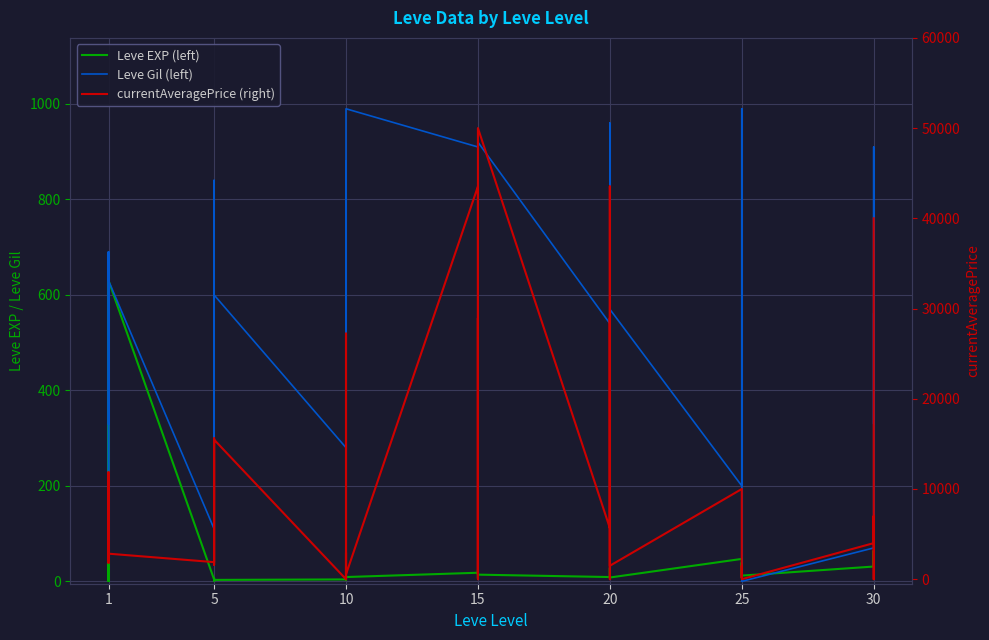

How many data points does each series have?

40